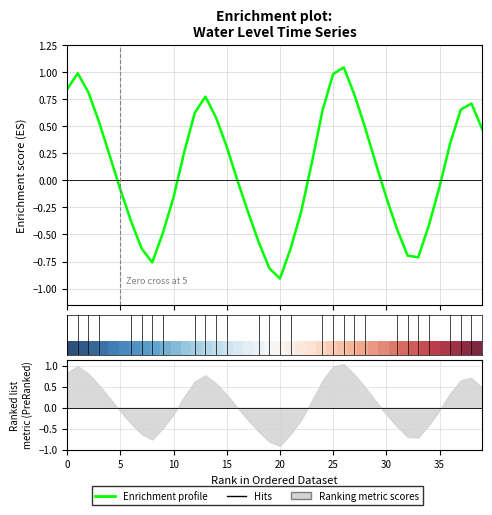

What is the label of the 20th point from the right?

20